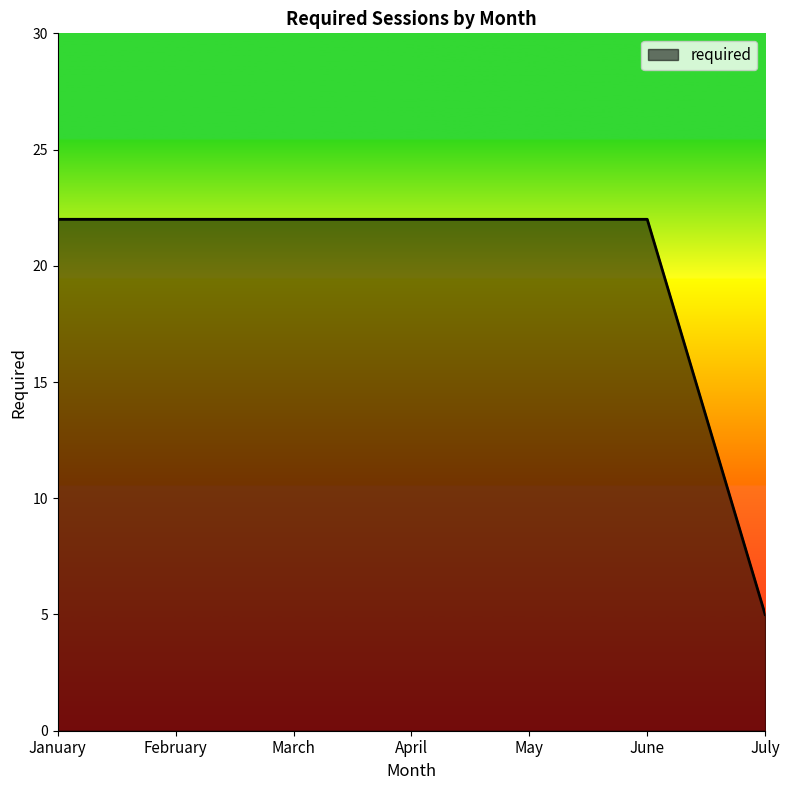

How many lines are shown in the chart?

1